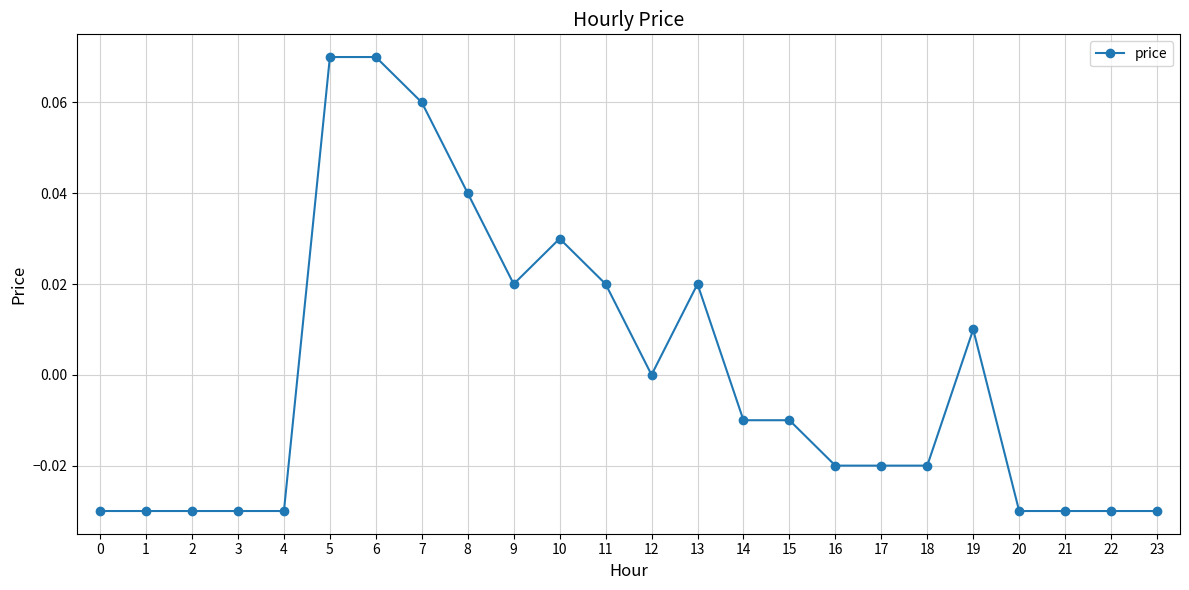

True or false: the data has more than 2 interior local peaks.

True